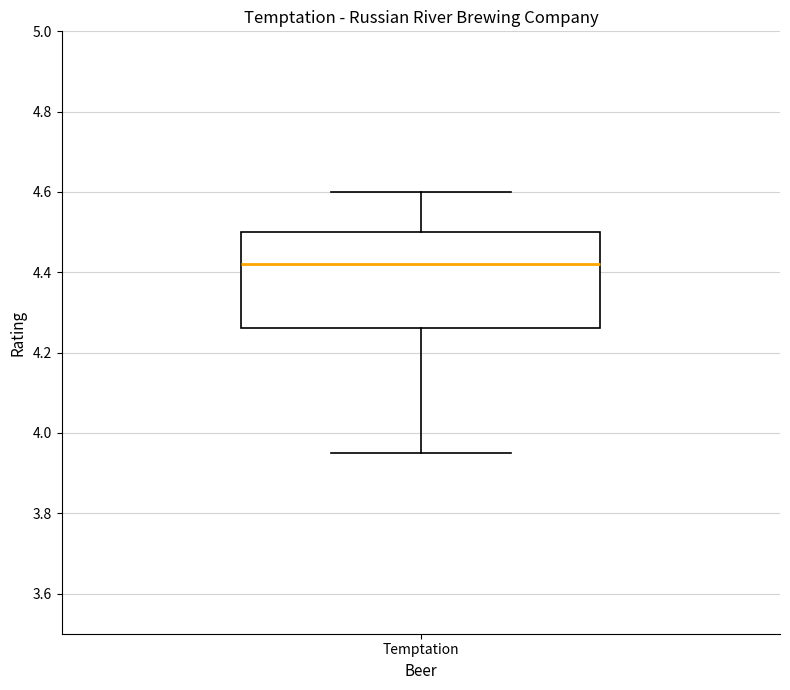

Read this box plot against the y-axis: the position of the median line, the range covered by the box, and the ends of both whiskers. The values are not printed on the chart, so give them approximately, as read against the axis.

median 4.42, box 4.26 to 4.50, whiskers 3.96 to 4.60